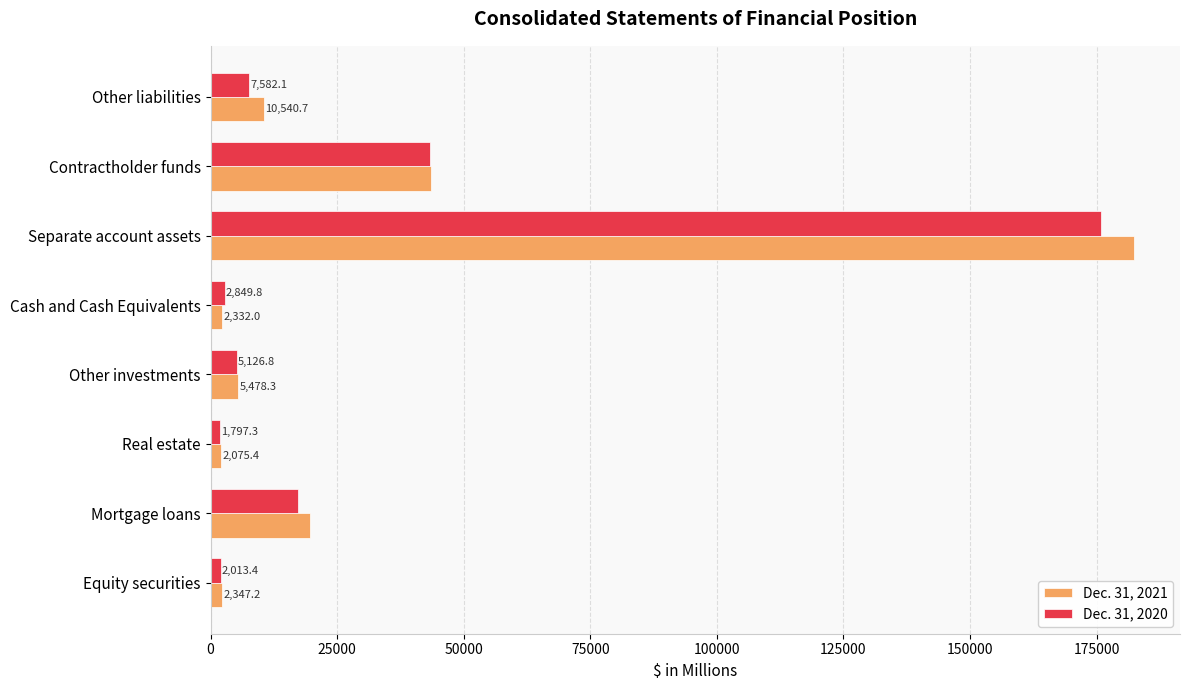

Which series changed the most between Mortgage loans and Other investments?

Dec. 31, 2021